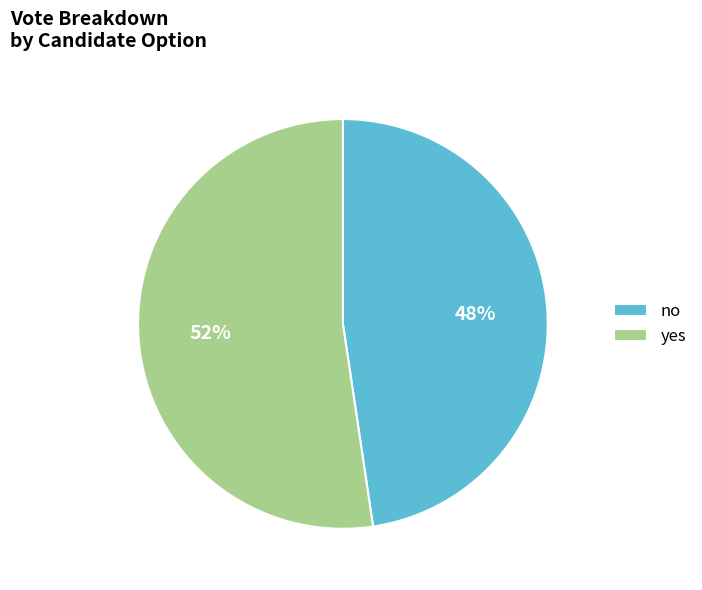

Combined, do yes and no account for over 50%?

Yes